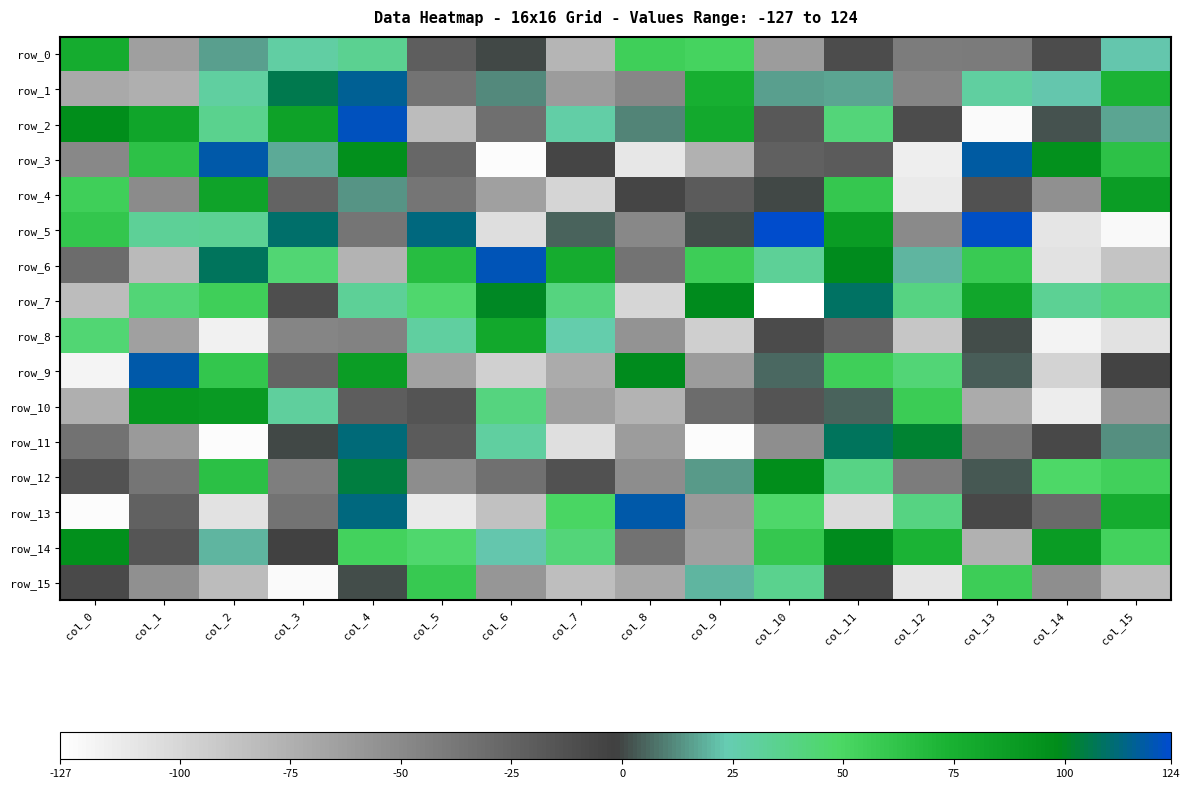

What is the difference between the maximum and minimum values in the row_11 series?

237